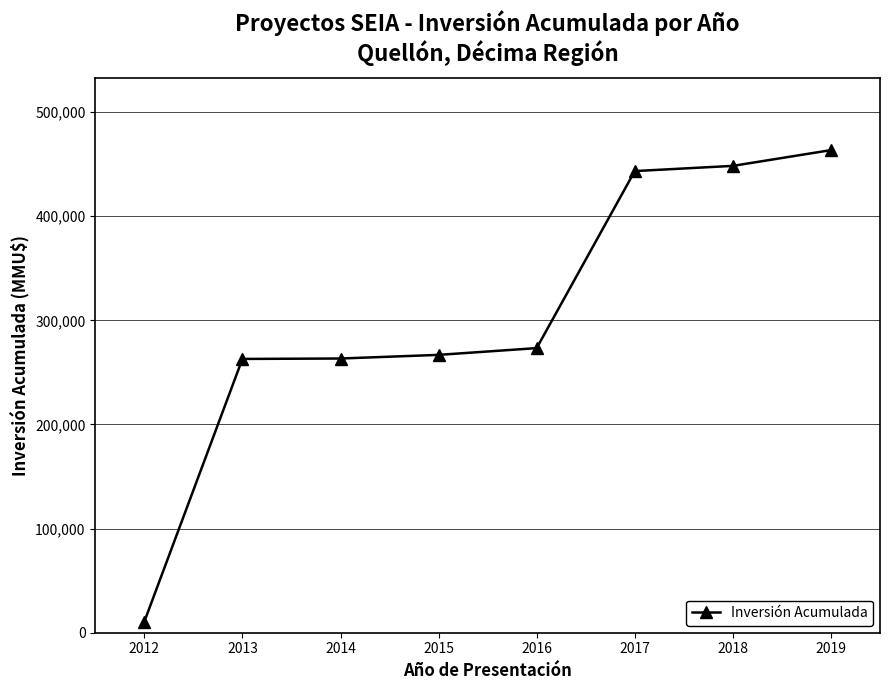

Read the value at 2019, to the nearest 50.

463450